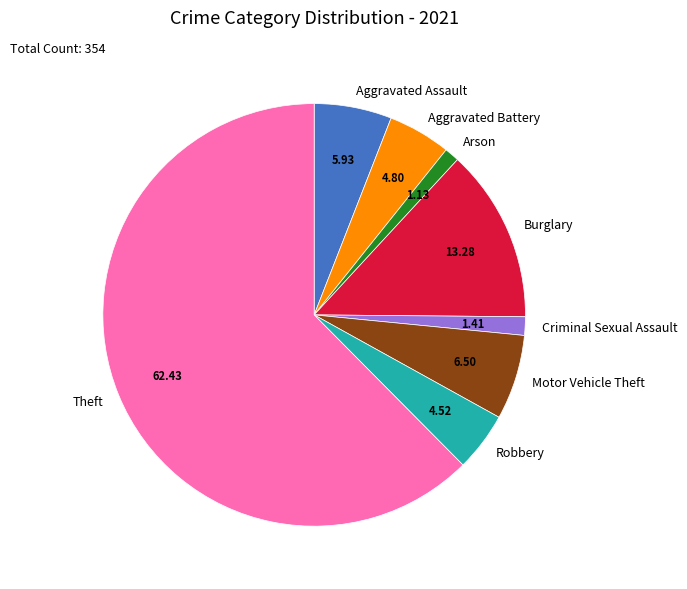

Is there any slice that represents more than half of the pie?

Yes